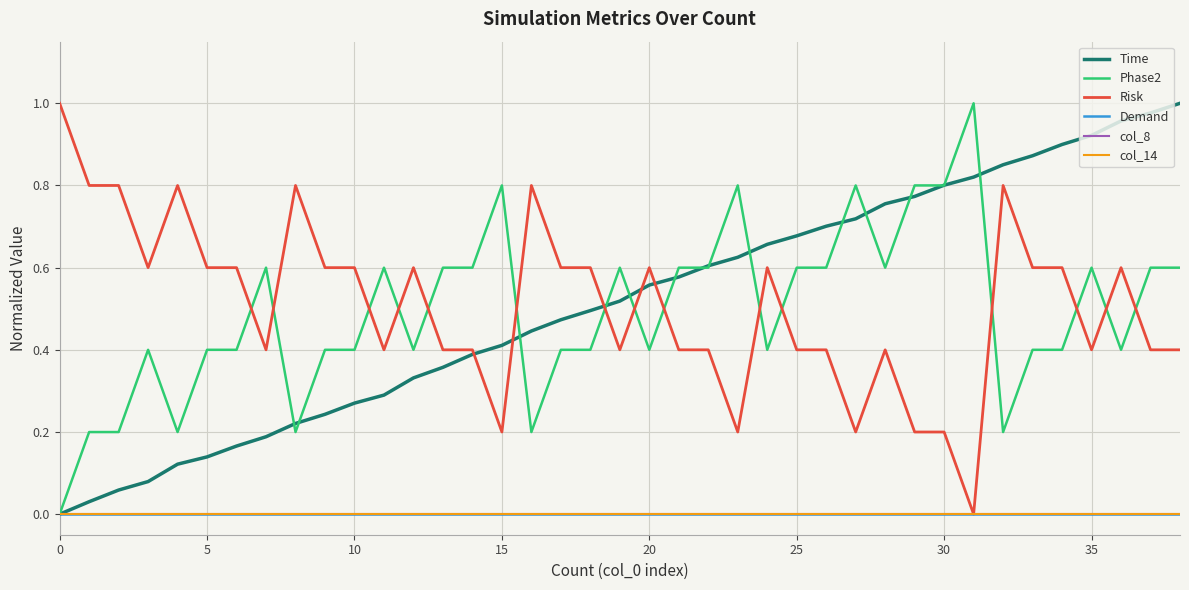

Is this an area chart (filled region under the line)?

No